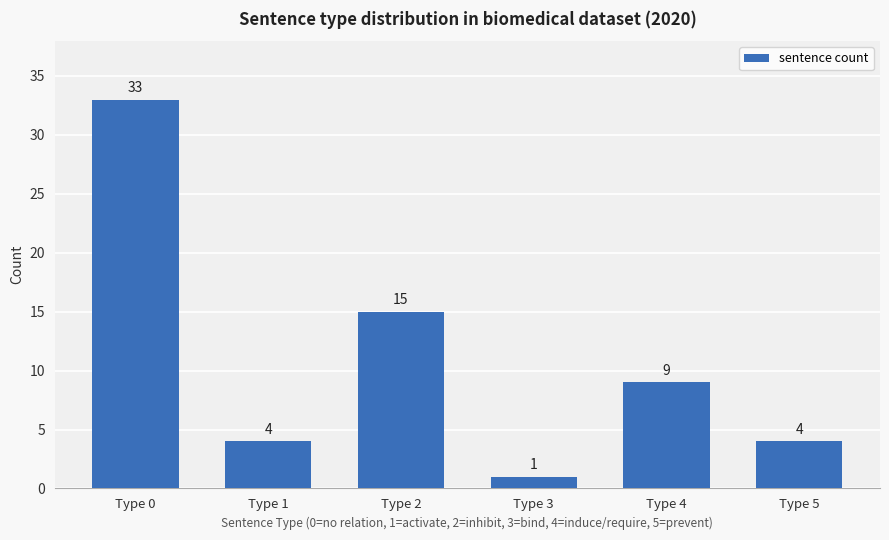

What is the change in value from Type 3 to Type 5?

+3